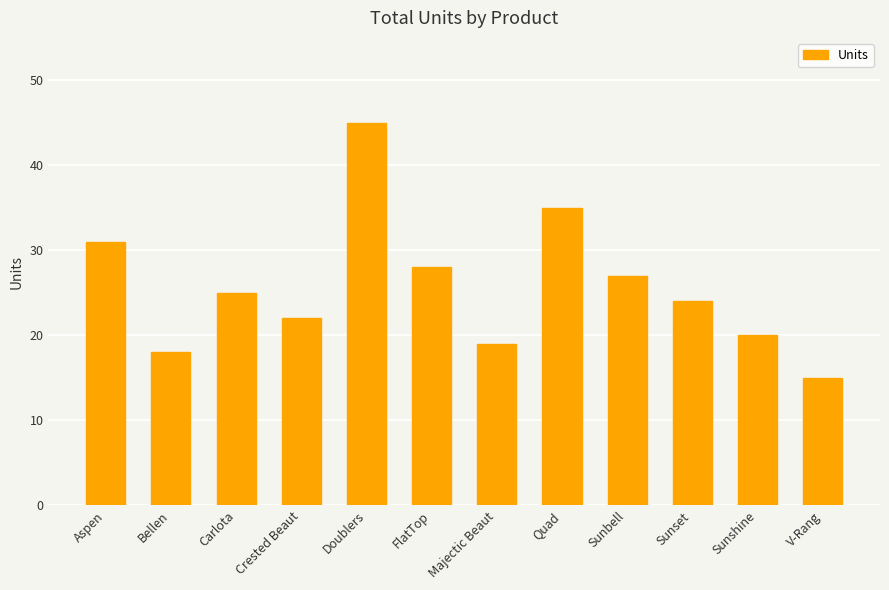

The chart shows a value of 27 at Sunbell. True or false?

True